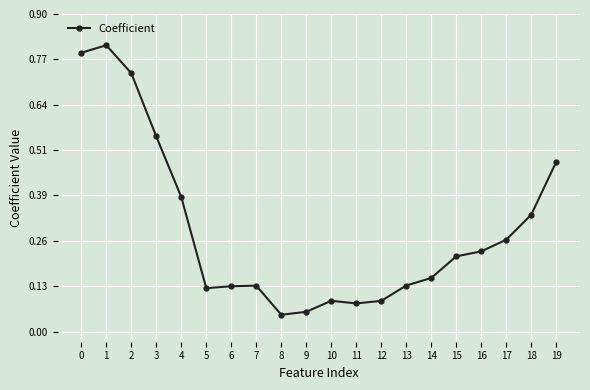

What is the change in value from 3 to 6?

-0.4